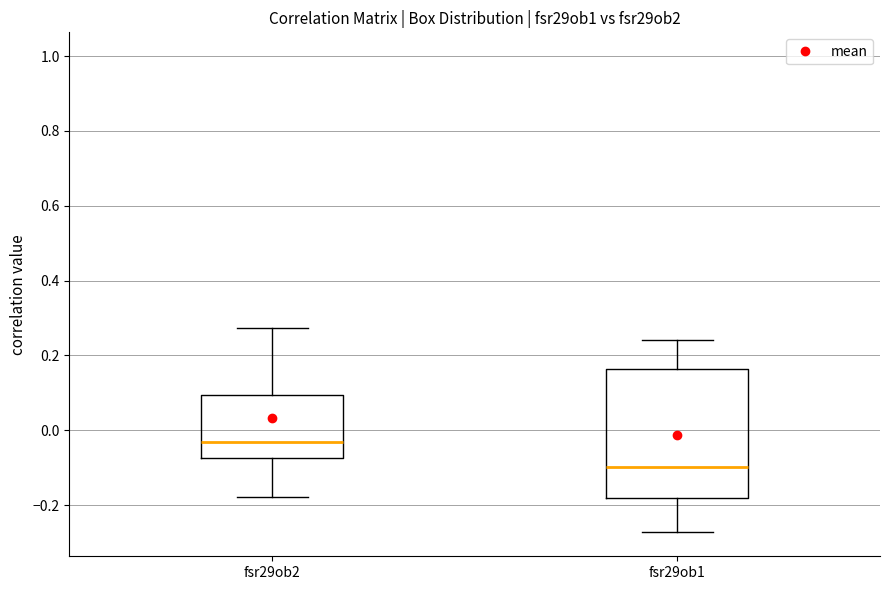

Reading left to right, transcribe this box plot: for each box, give where its median line is, the range the box spans, and where its two whiskers end, as read against the y-axis. The values are not printed on the chart, so give them approximately, as read against the axis.

fsr29ob2: median -0.02, box -0.08 to 0.10, whiskers -0.18 to 0.28
fsr29ob1: median -0.10, box -0.18 to 0.16, whiskers -0.28 to 0.24